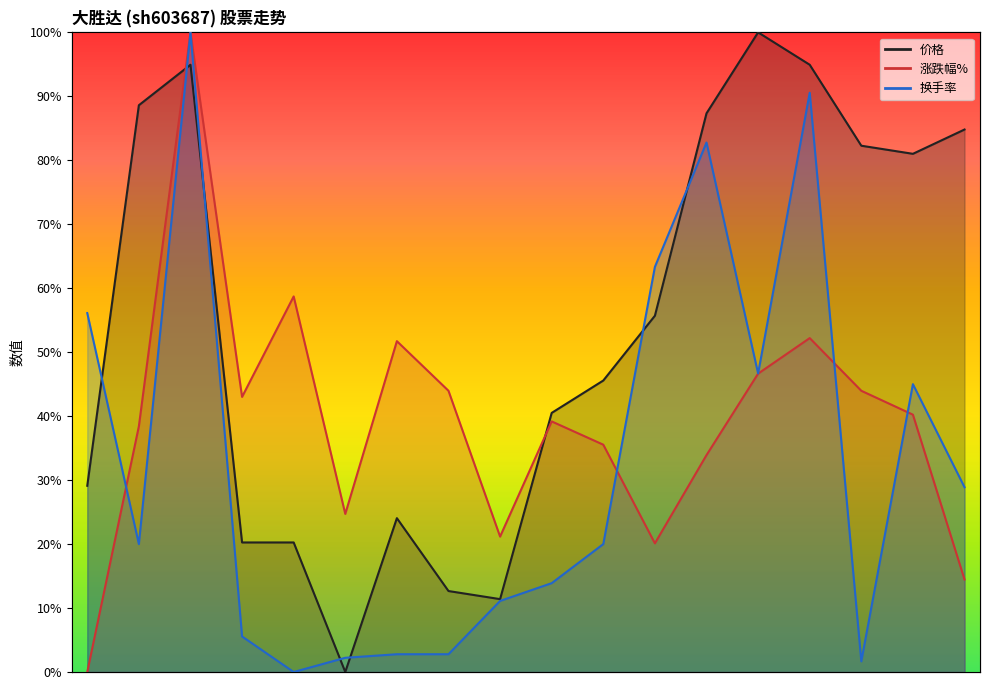

What is the total value across all series at 2022-11-21?

59.4